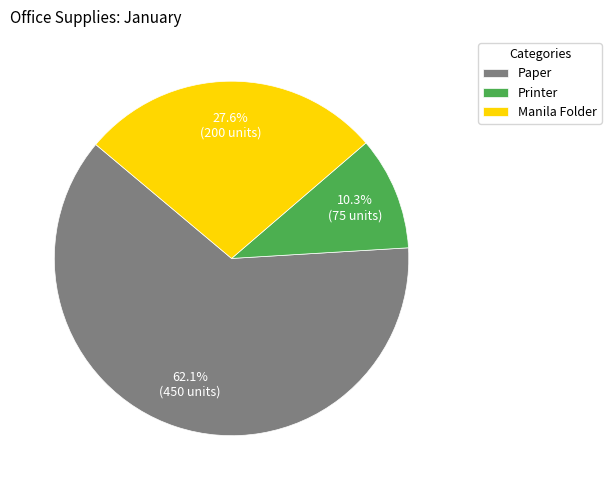

Which category accounts for the majority?

Paper